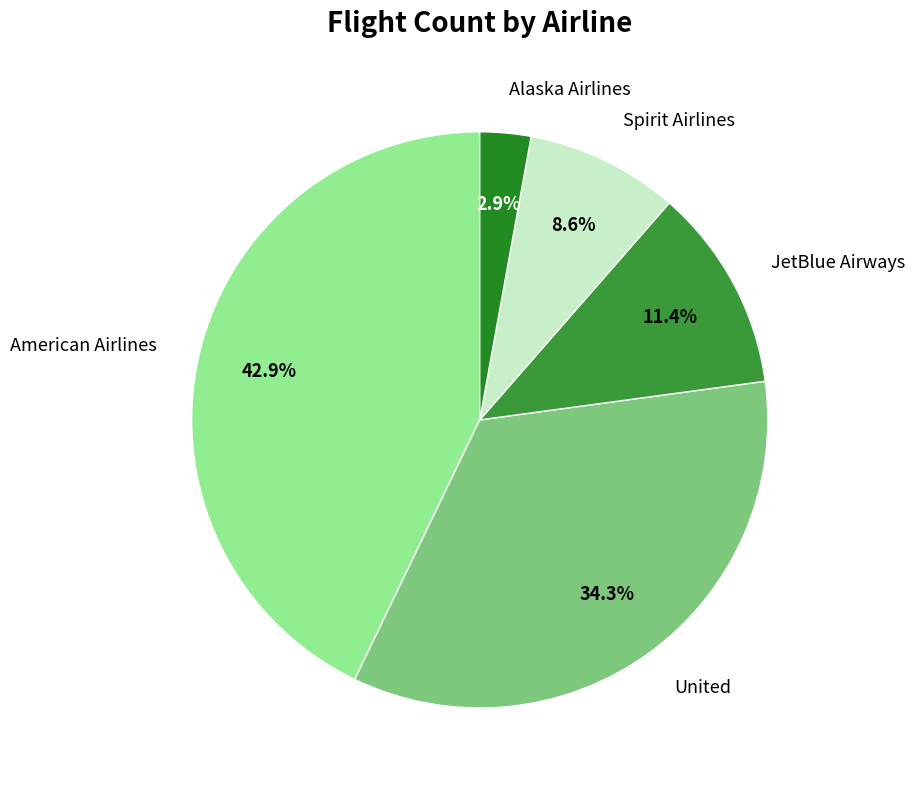

Does any single category account for the majority?

No